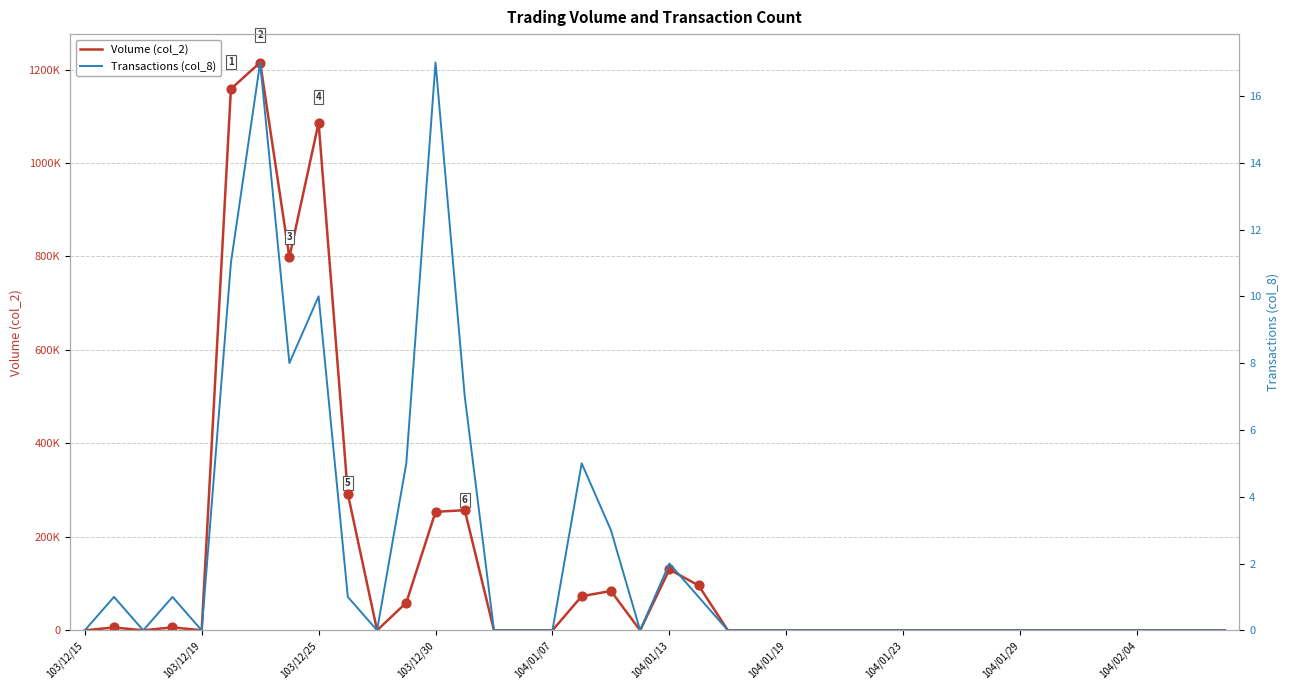

At how many categories does at least one series exceed 882555?

3